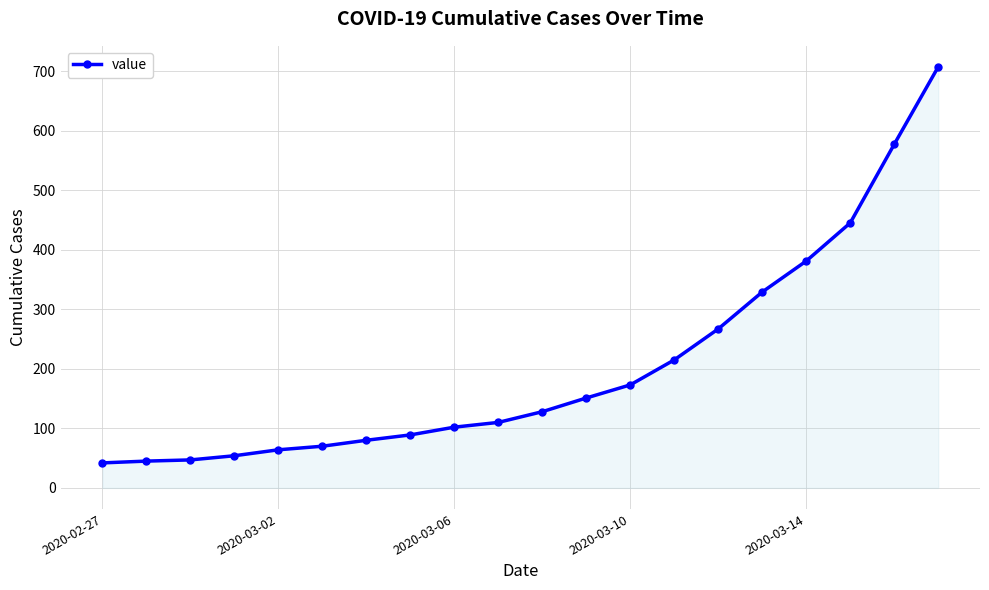

What is the sum of all values?

4076